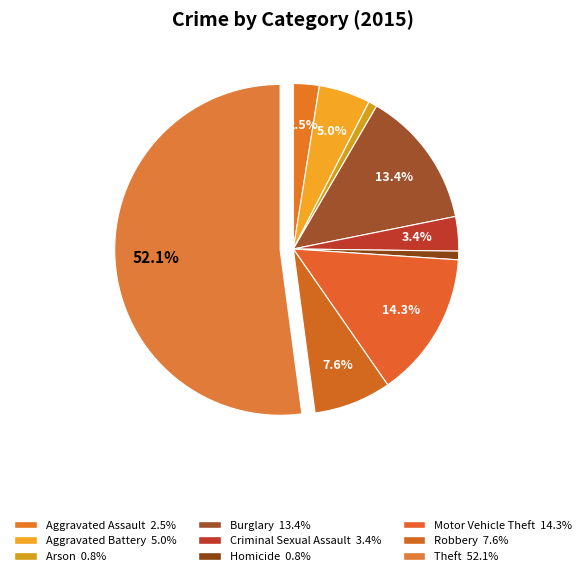

Count the number of slices in the pie.

9